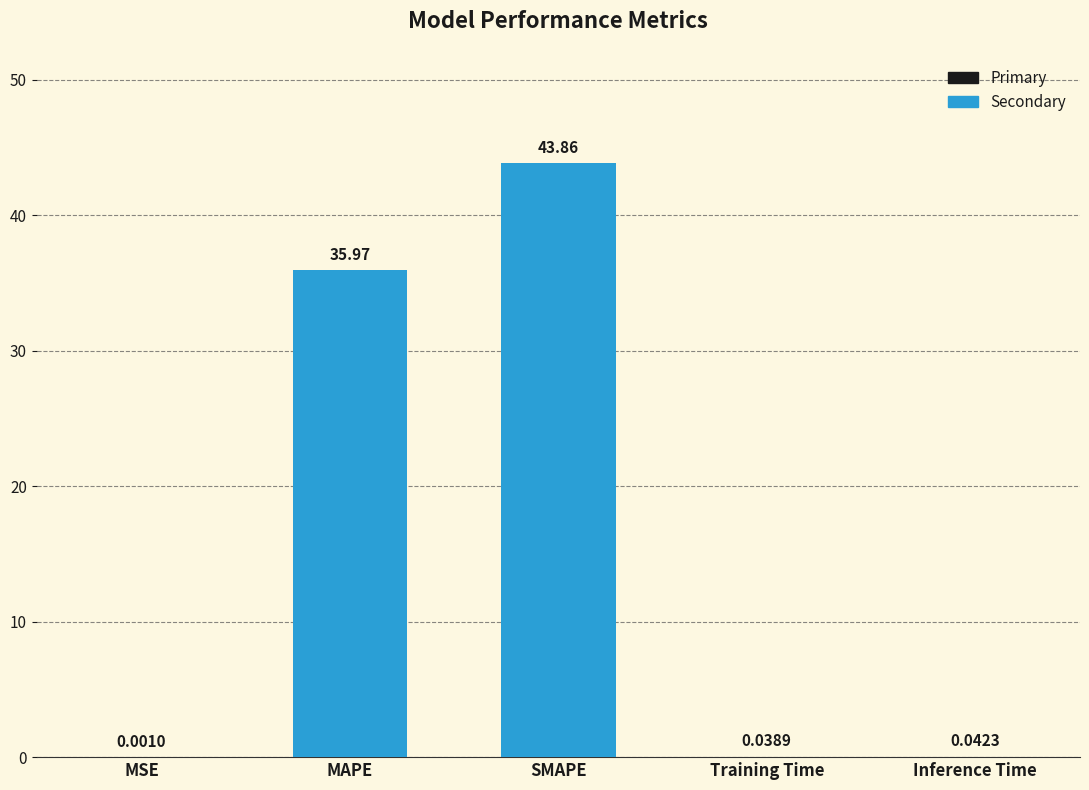

Where is the data nearest to the value 21?

MAPE